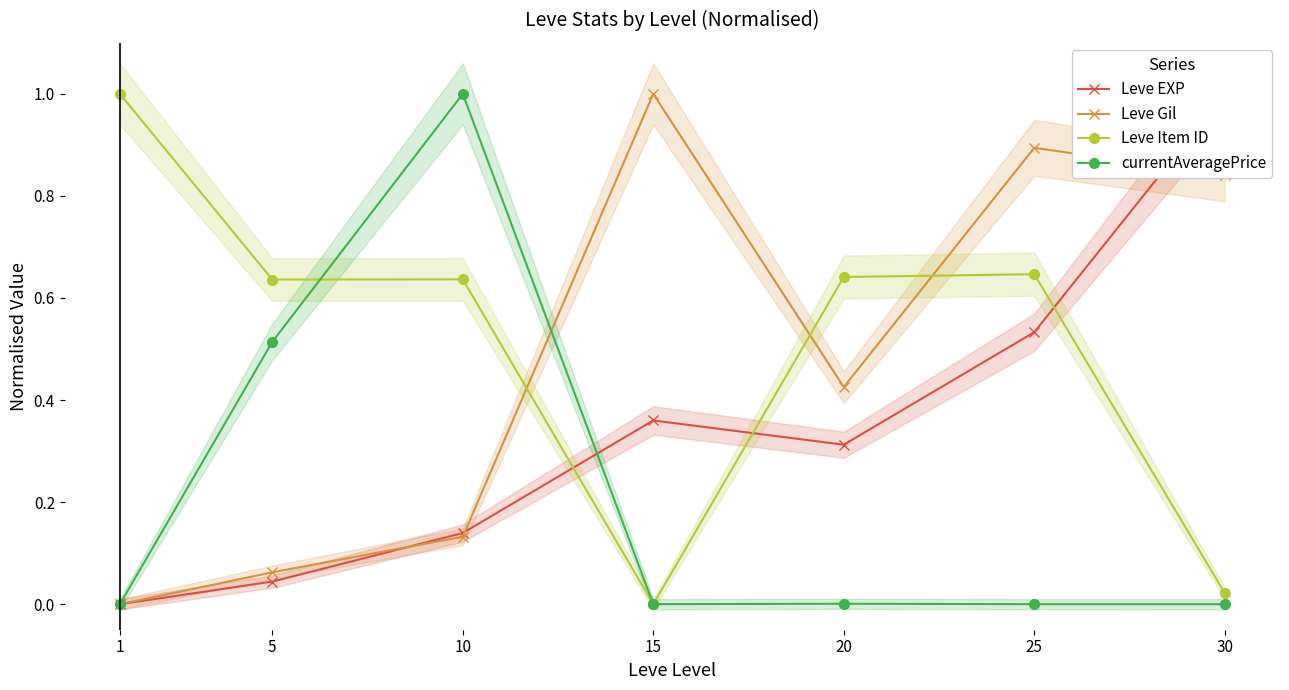

How many lines are shown in the chart?

4